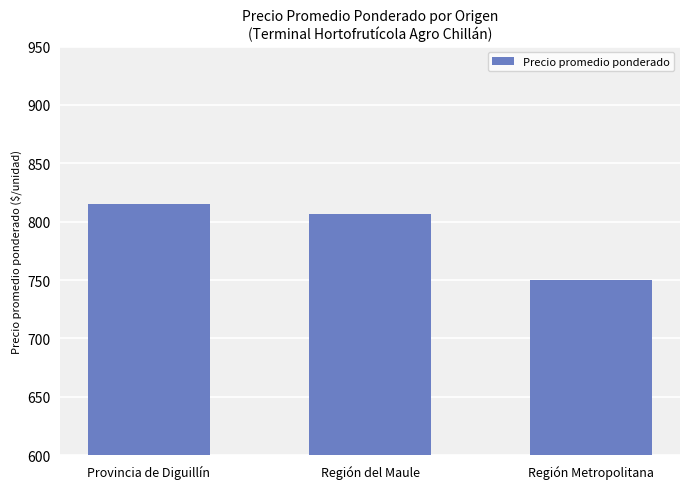

How many values are between 750 and 815?

3